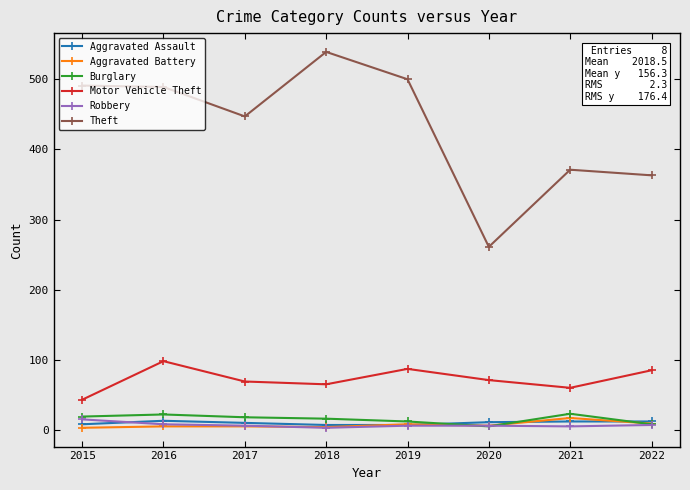

True or false: Robbery and Theft intersect in this chart.

False